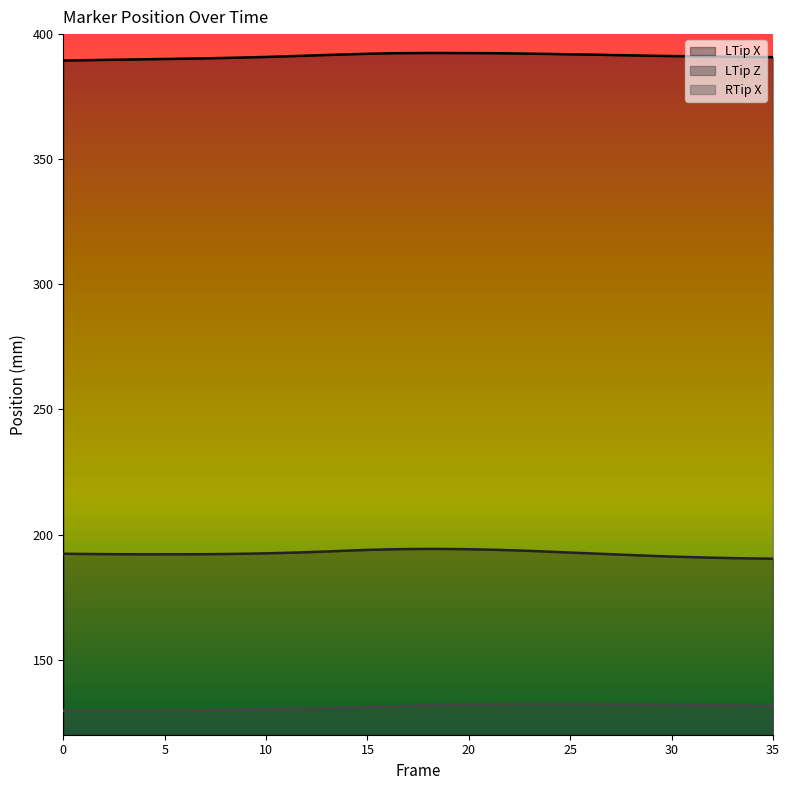

Where is the first local maximum for RTip X?

24